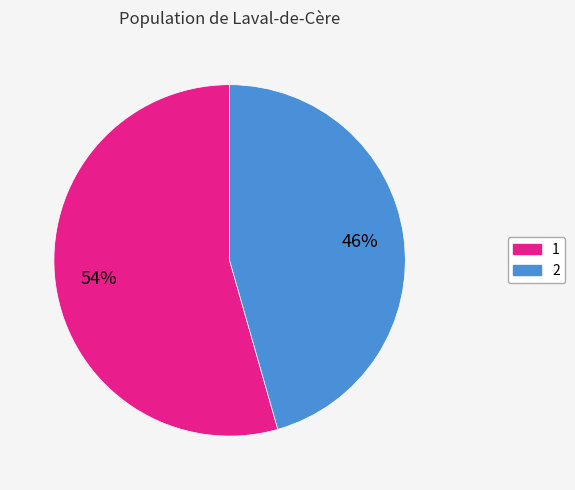

To the nearest percent, what is the average slice percentage?

50%